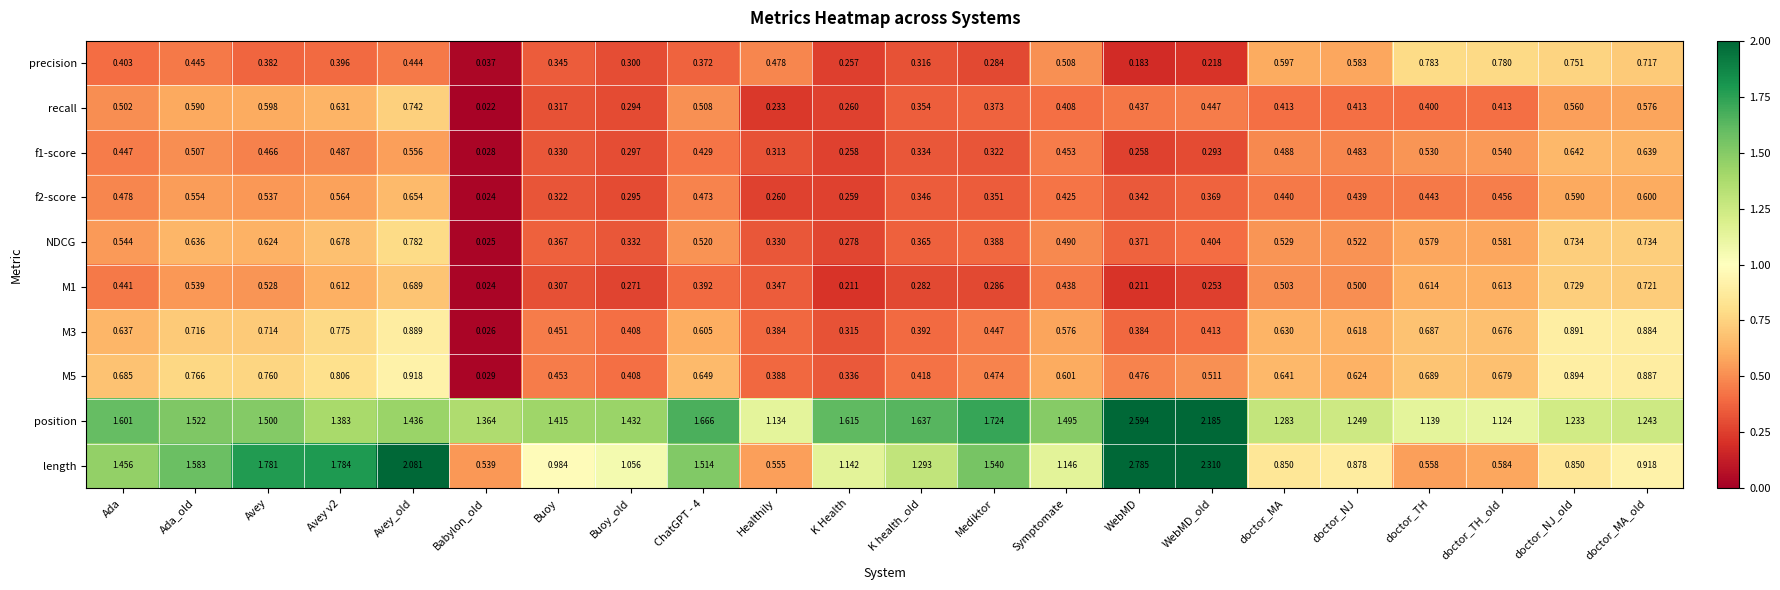

Which category has the highest value in the position series?

WebMD